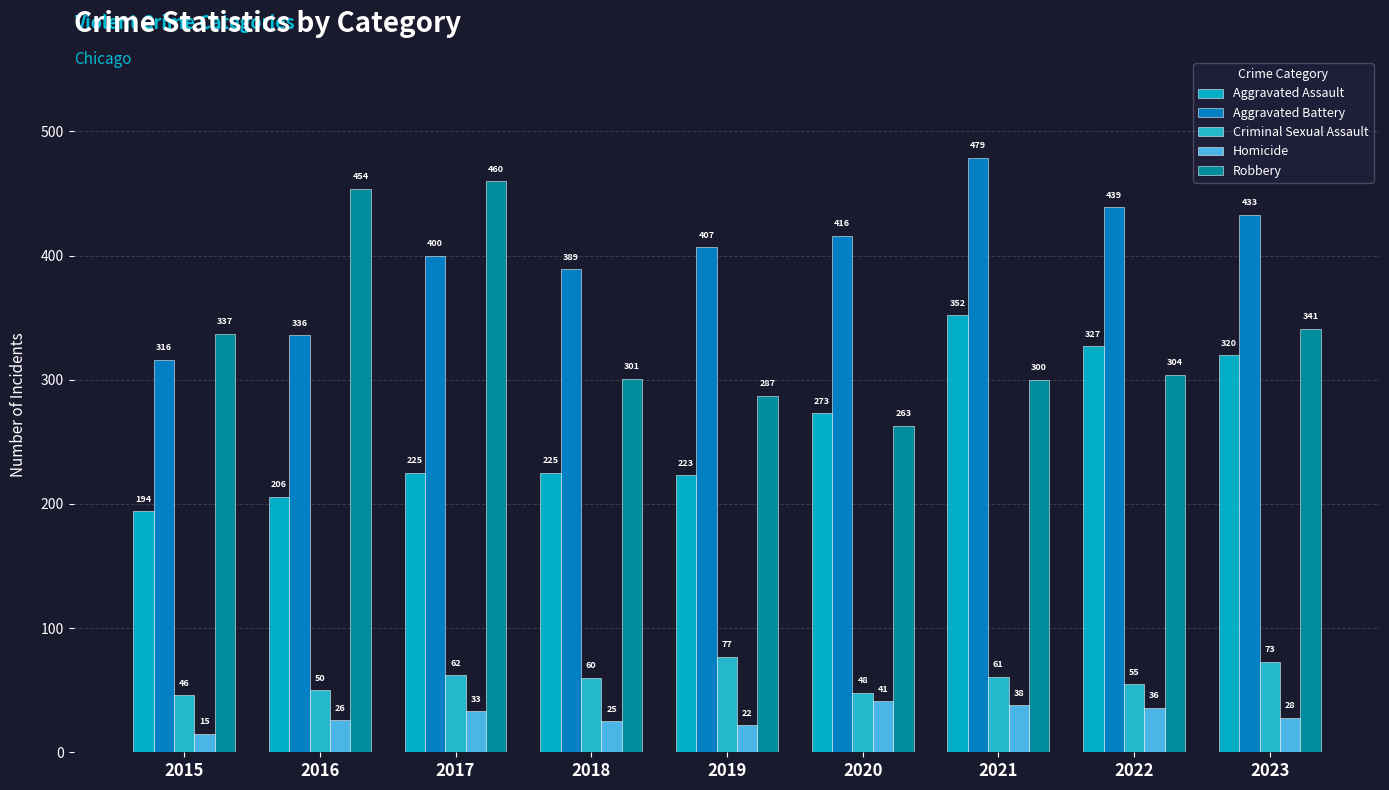

At which label is Criminal Sexual Assault closest to 61?

2021